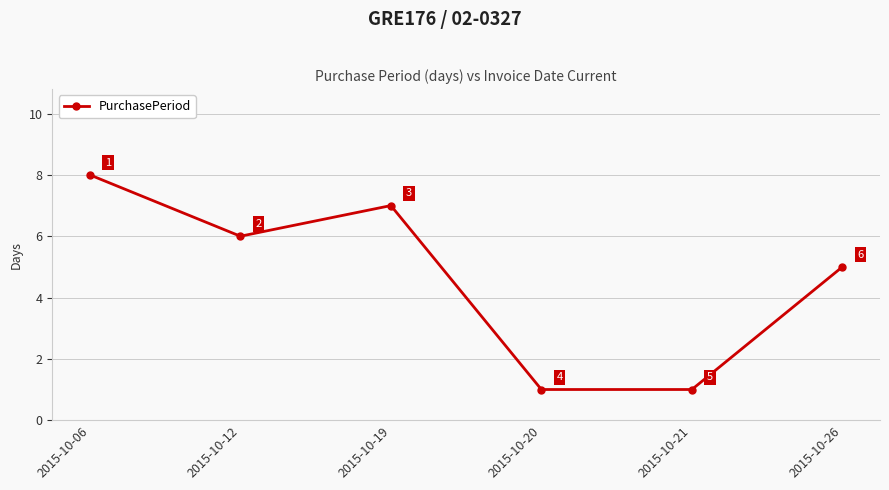

How many points are higher than both their immediate neighbors (excluding endpoints)?

1